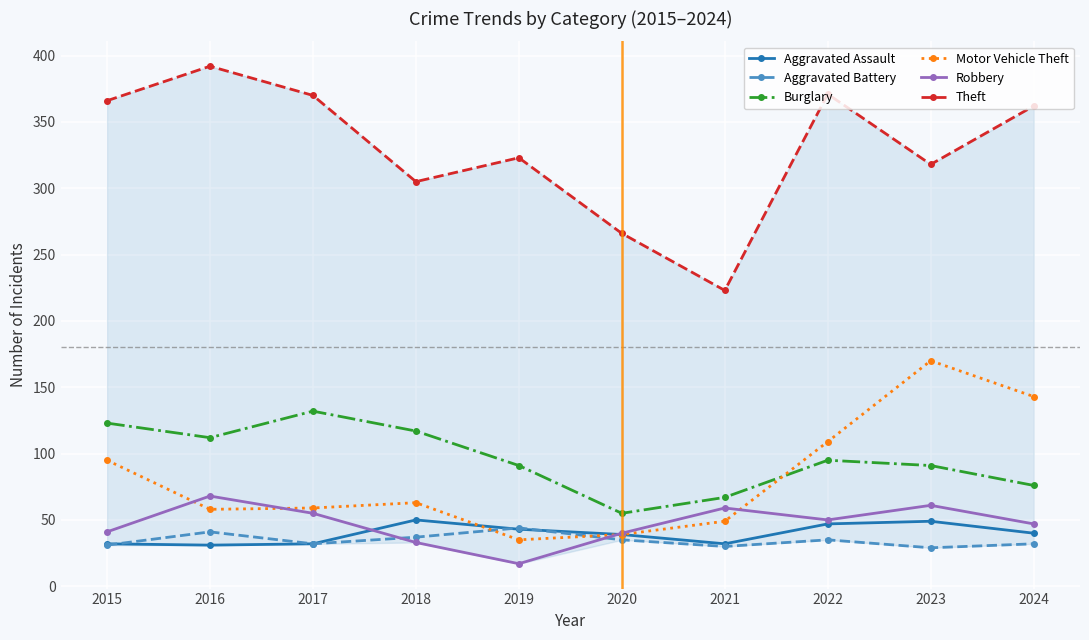

Reading left to right, extract all data points from this chart.

Aggravated Assault: 2015=32	2016=31	2017=32	2018=50	2019=43	2020=39	2021=32	2022=47	2023=49	2024=40
Aggravated Battery: 2015=31	2016=41	2017=32	2018=37	2019=44	2020=35	2021=30	2022=35	2023=29	2024=32
Burglary: 2015=123	2016=112	2017=132	2018=117	2019=91	2020=55	2021=67	2022=95	2023=91	2024=76
Motor Vehicle Theft: 2015=95	2016=58	2017=59	2018=63	2019=35	2020=39	2021=49	2022=109	2023=170	2024=143
Robbery: 2015=41	2016=68	2017=55	2018=33	2019=17	2020=40	2021=59	2022=50	2023=61	2024=47
Theft: 2015=366	2016=392	2017=370	2018=305	2019=323	2020=266	2021=223	2022=371	2023=318	2024=362